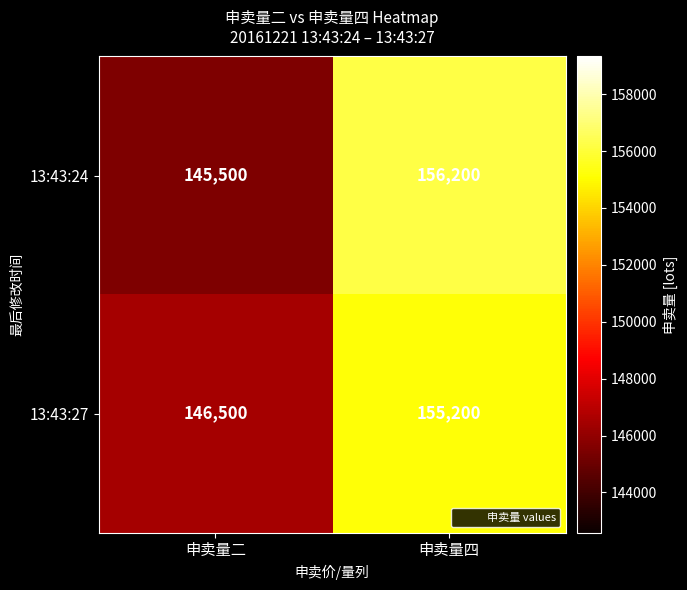

Which series has the largest range (max minus min)?

13:43:24